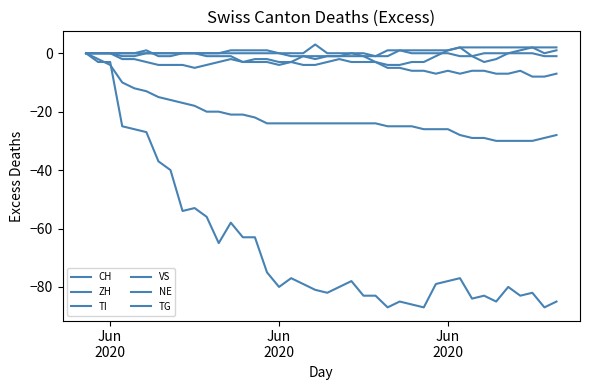

Count the NE values in the range 0 to 1.

31